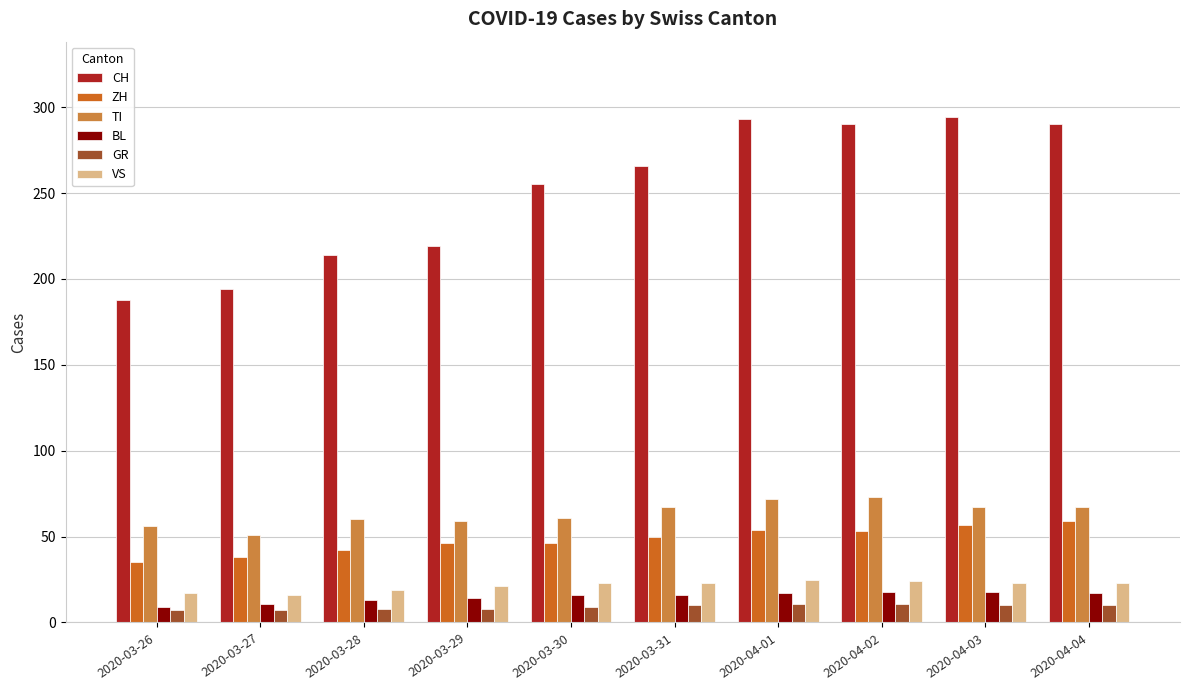

What is the total value across all series at 2020-04-02?

469